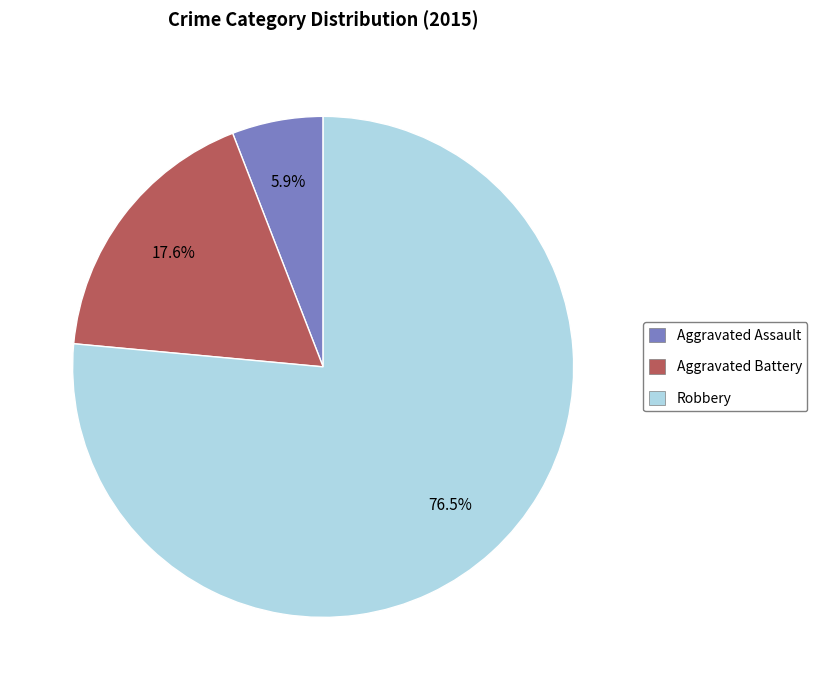

What is the ratio of the value at Aggravated Assault to the value at Aggravated Battery?

0.3